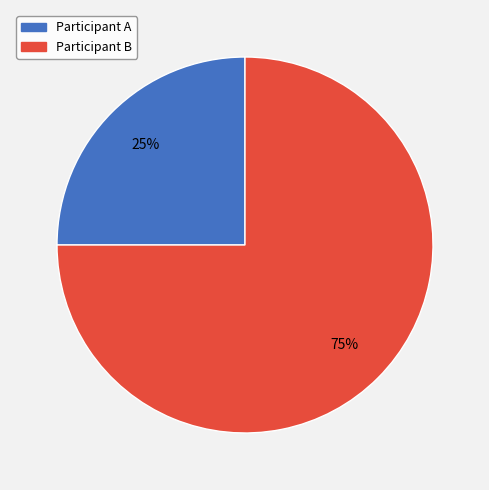

How many segments does this pie chart have?

2